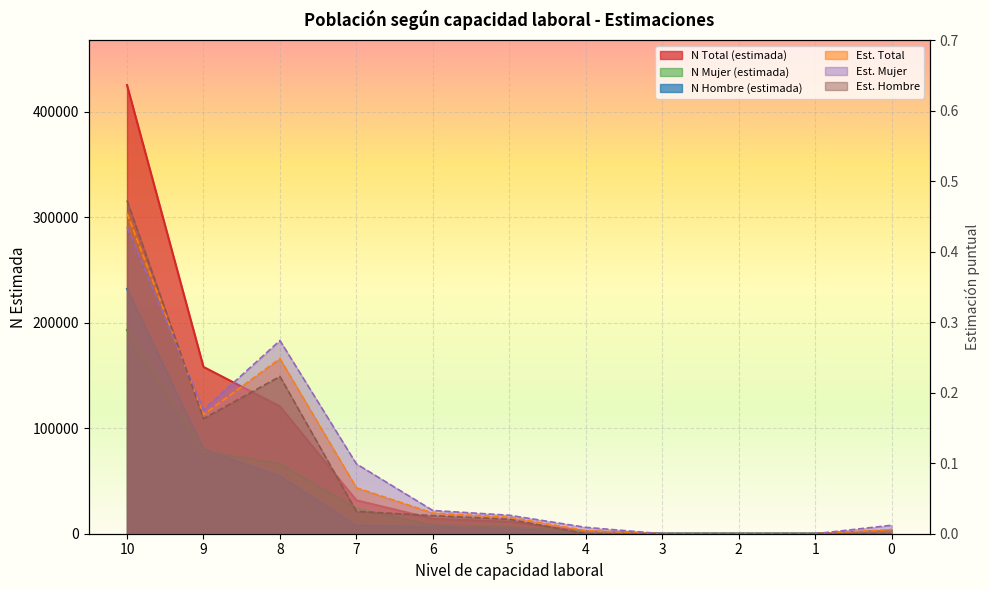

Reading right to left, extract all data points from this chart.

N Total (estimada): 2902.0	0.0	0.0	0.0	2188.0	11354.0	14241.0	31696.0	120787.0	158218.0	425501.0
Est. Total: 0.0	0.0	0.0	0.0	0.0	0.0	0.0	0.1	0.2	0.2	0.5
N Mujer (estimada): 2902.0	0.0	0.0	0.0	2188.0	6336.0	7961.0	23942.0	66238.0	78047.0	193263.0
Est. Mujer: 0.0	0.0	0.0	0.0	0.0	0.0	0.0	0.1	0.3	0.2	0.4
N Hombre (estimada): 0.0	0.0	0.0	0.0	0.0	5018.0	6280.0	7754.0	54550.0	80171.0	232238.0
Est. Hombre: 0.0	0.0	0.0	0.0	0.0	0.0	0.0	0.0	0.2	0.2	0.5